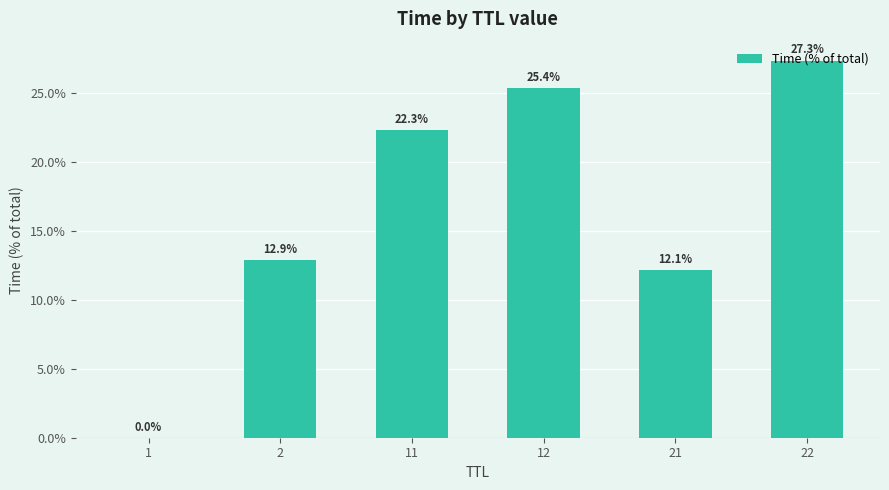

Which category has the highest value across all series?

22